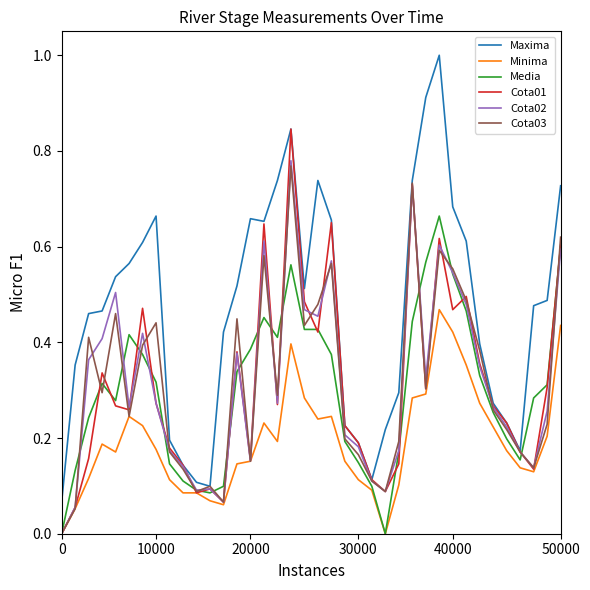

In Cota01, how many points are lower than both neighbors (excluding endpoints)?

10